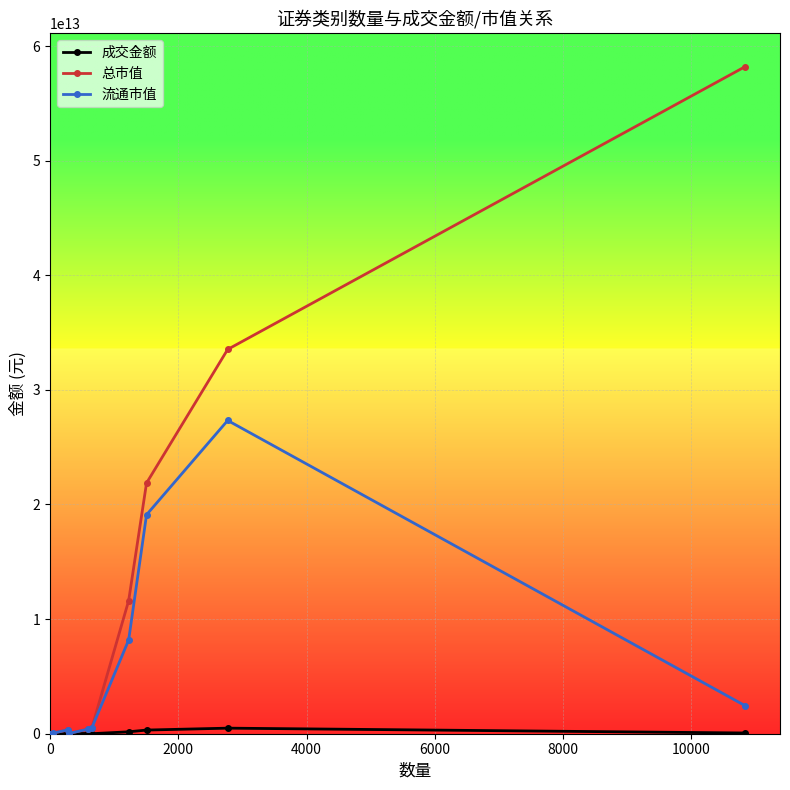

At how many categories does at least one series exceed 18421234847450?

3